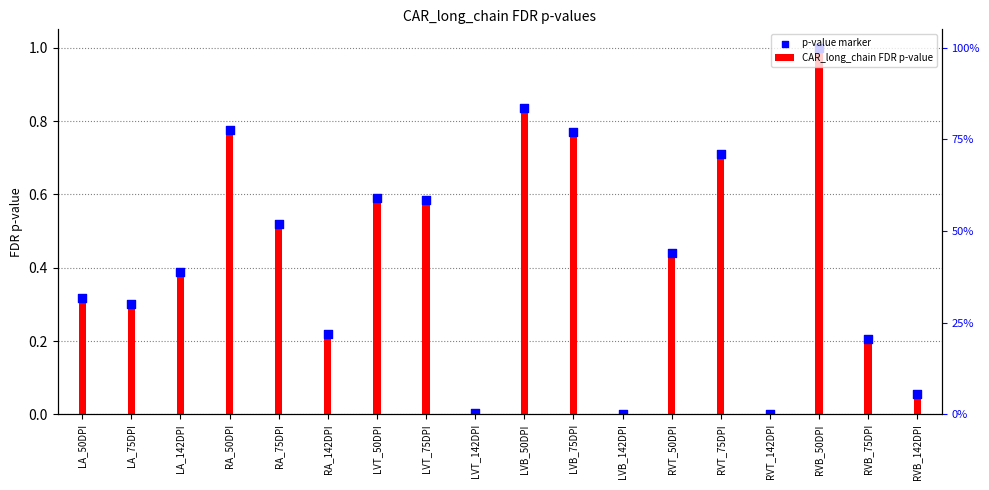

Which series has the widest spread of Y values?

CAR_long_chain FDR p-value